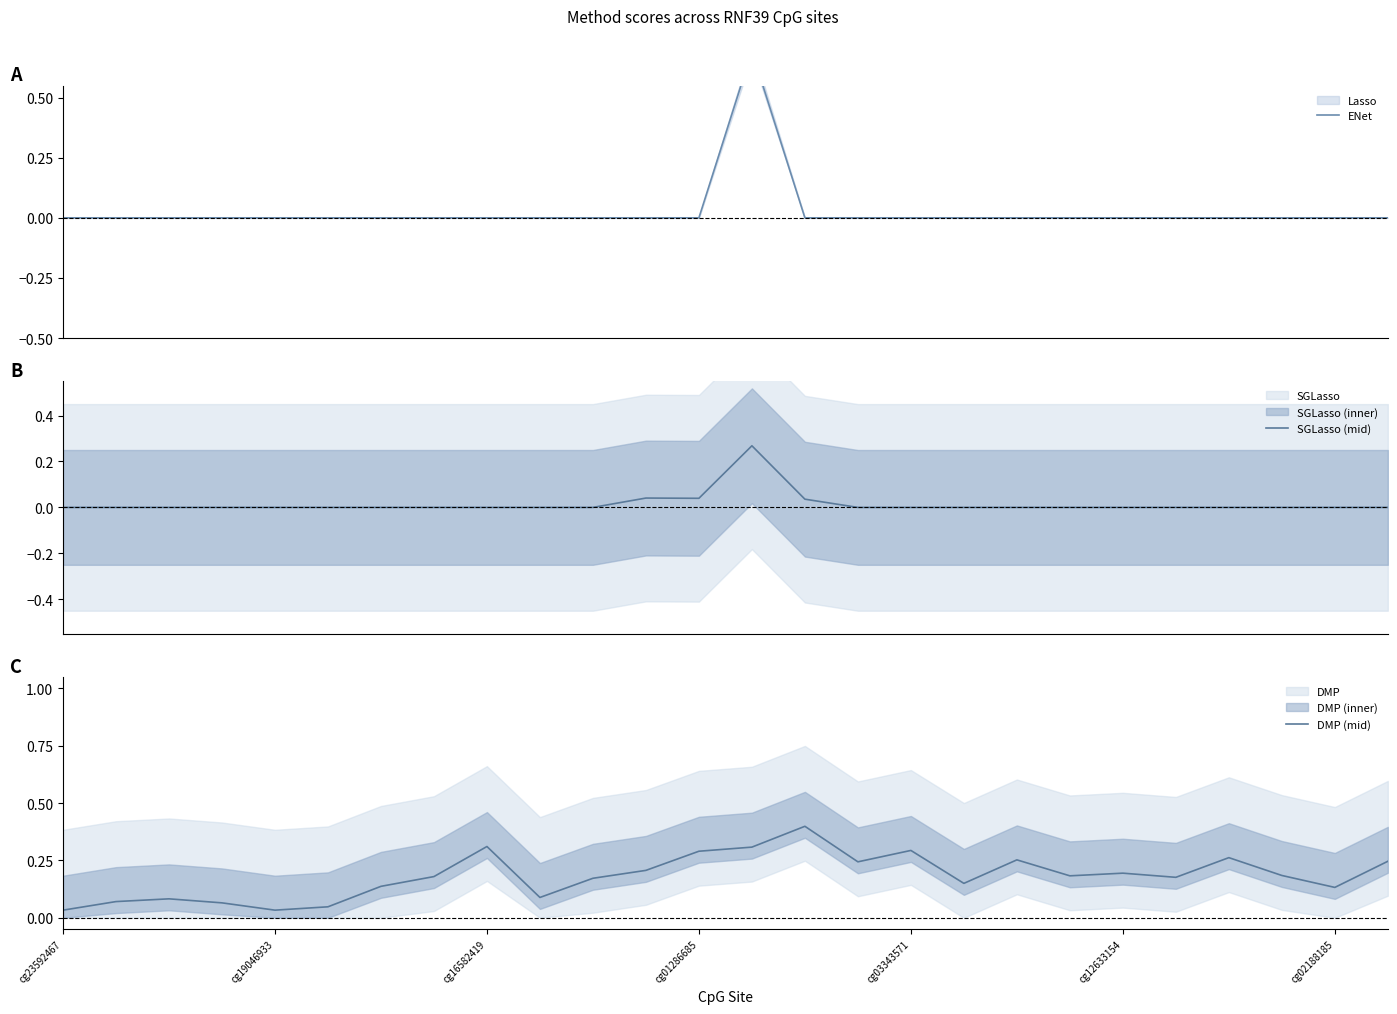

The DMP (mid) series shows 0.5 at cg16582419. True or false?

False